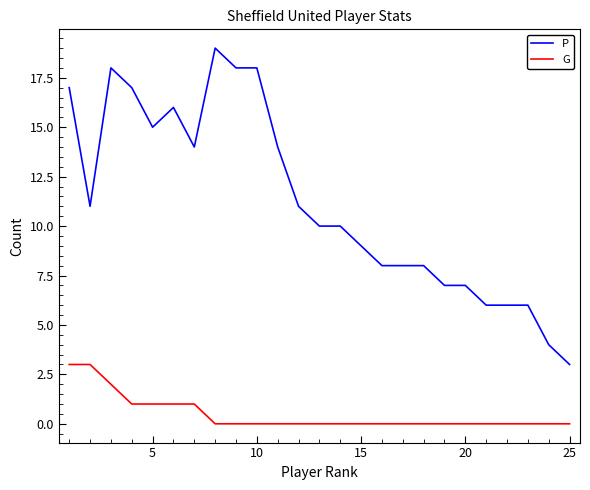

How many lines are shown in the chart?

2